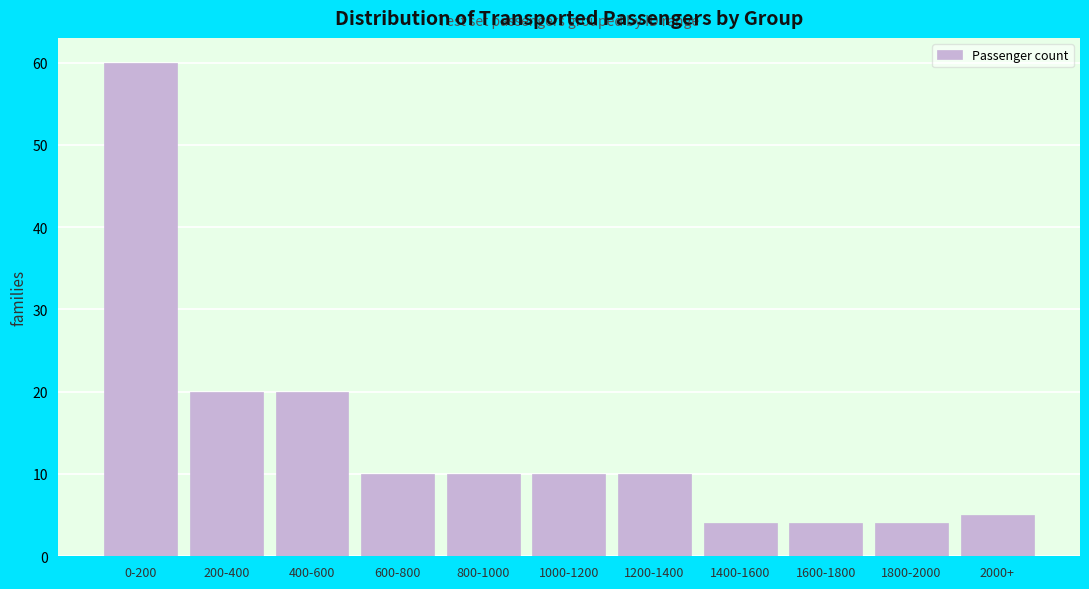

Reading left to right, extract all data points from this chart.

0-200=60	200-400=20	400-600=20	600-800=10	800-1000=10	1000-1200=10	1200-1400=10	1400-1600=4	1600-1800=4	1800-2000=4	2000+=5